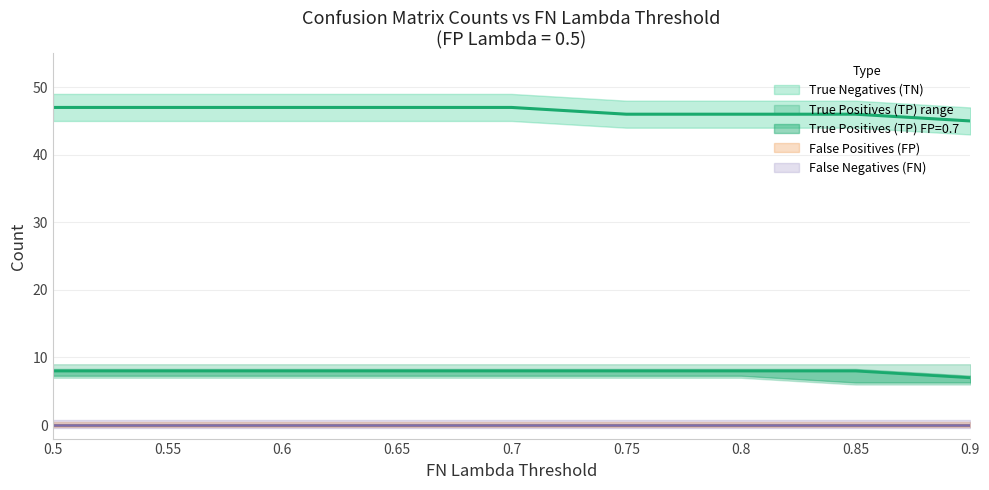

Where is False Negatives (FN) nearest to the value 0?

0.5